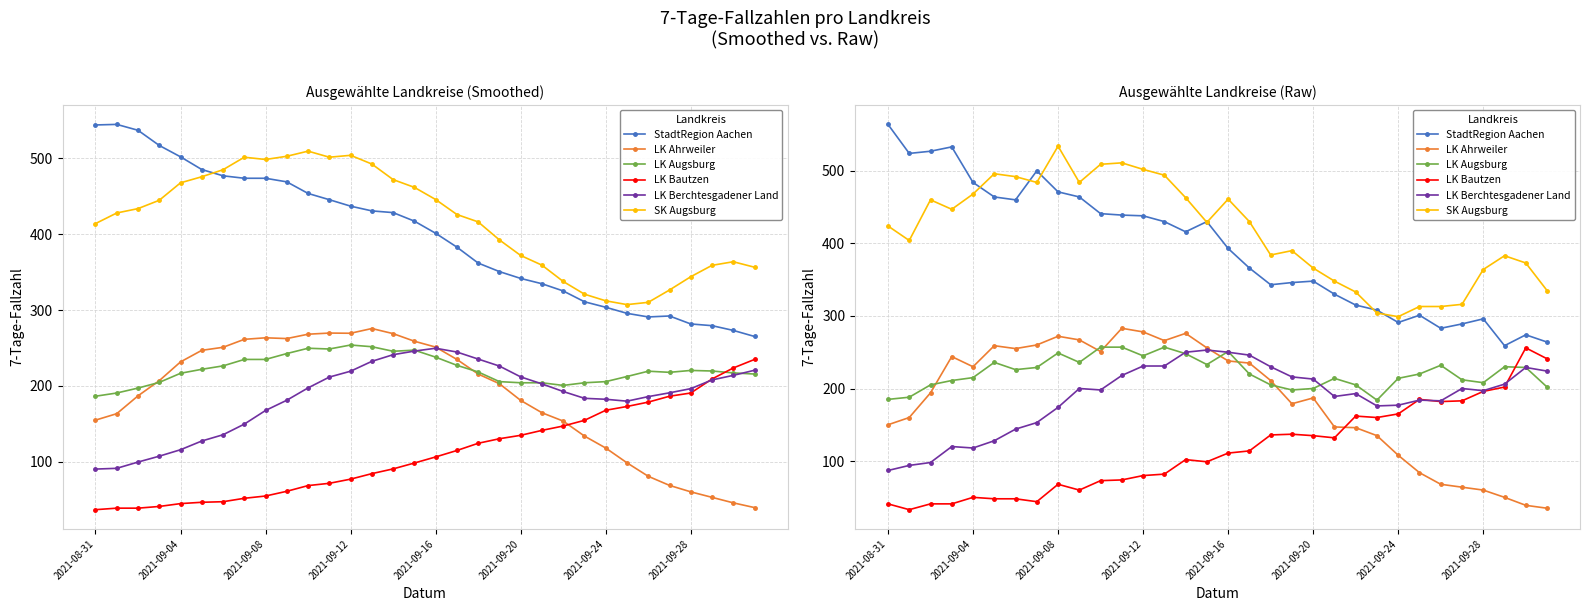

Reading right to left, what are all the values shown in this chart?

StadtRegion Aachen: 264	274	259	296	289	283	301	291	308	315	330	348	346	343	366	393	430	416	430	438	439	441	464	471	500	460	464	484	533	527	524	564
LK Ahrweiler: 35	39	50	60	64	68	84	108	135	146	147	187	179	211	235	238	256	276	266	278	283	251	267	272	260	255	259	230	244	194	160	150
LK Augsburg: 202	229	230	208	212	232	220	214	184	205	214	200	198	205	220	251	233	248	257	245	257	257	236	249	229	226	236	215	211	205	188	185
LK Bautzen: 241	256	202	196	183	182	185	165	160	162	132	135	137	136	114	111	99	102	82	80	74	73	60	68	44	48	48	50	41	41	33	41
LK Berchtesgadener Land: 224	229	206	197	200	183	184	177	176	193	189	213	216	230	246	250	253	250	231	231	218	198	200	174	153	144	128	118	120	98	94	87
SK Augsburg: 335	373	383	364	316	313	313	299	304	333	348	366	390	384	430	461	429	463	494	502	511	509	484	534	484	492	496	468	447	460	404	424